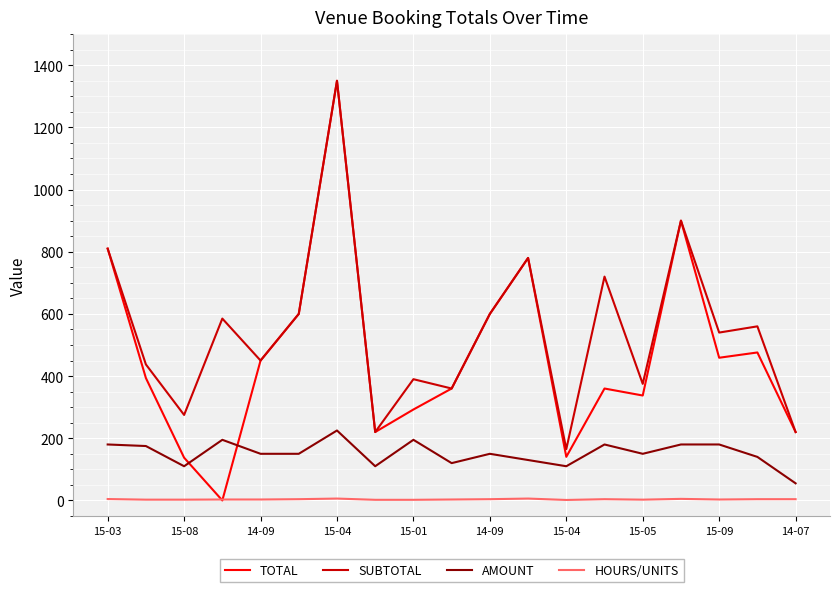

How many lines are shown in the chart?

4